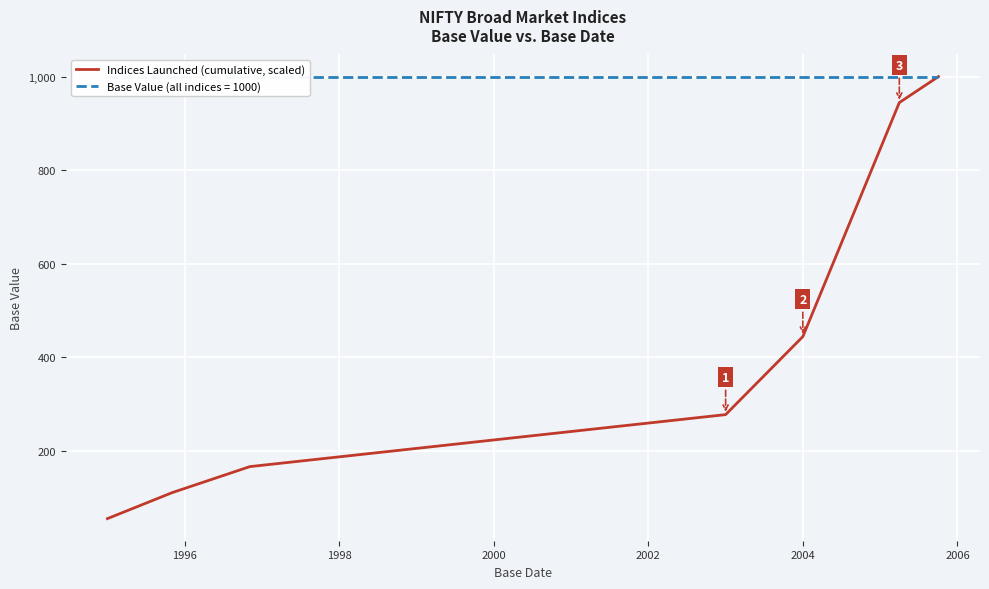

What is the difference between the maximum and minimum values?

944.4